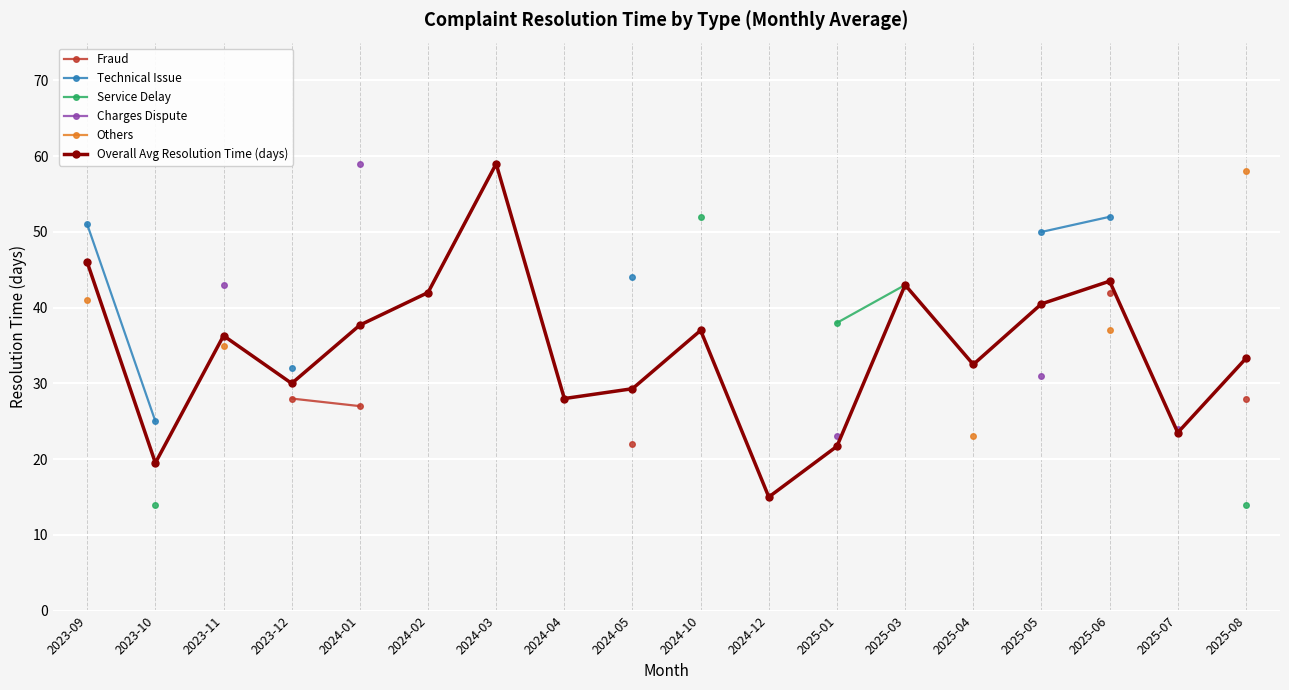

Which has a higher value, 2025-07 or 2024-01?

2024-01